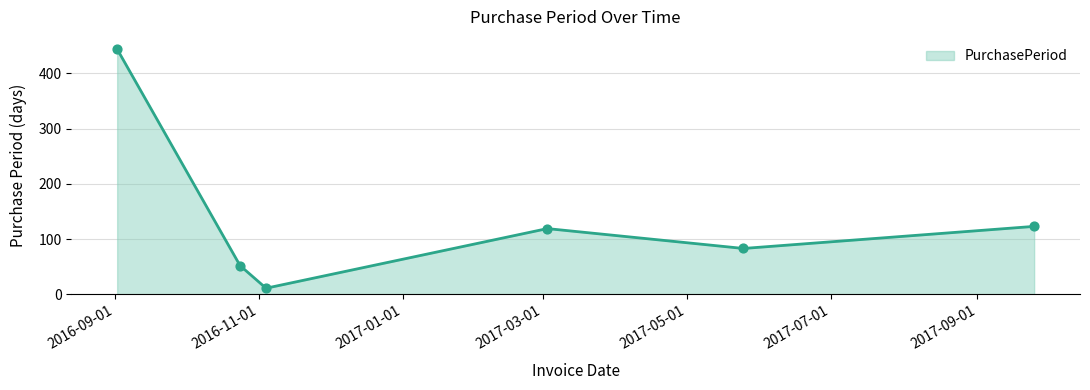

What is the sum of all values?

832